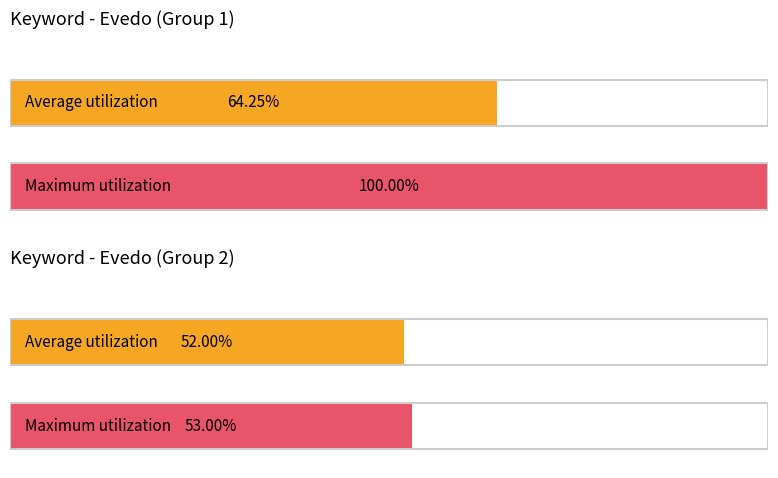

Which series has the largest total across all categories?

Maximum utilization